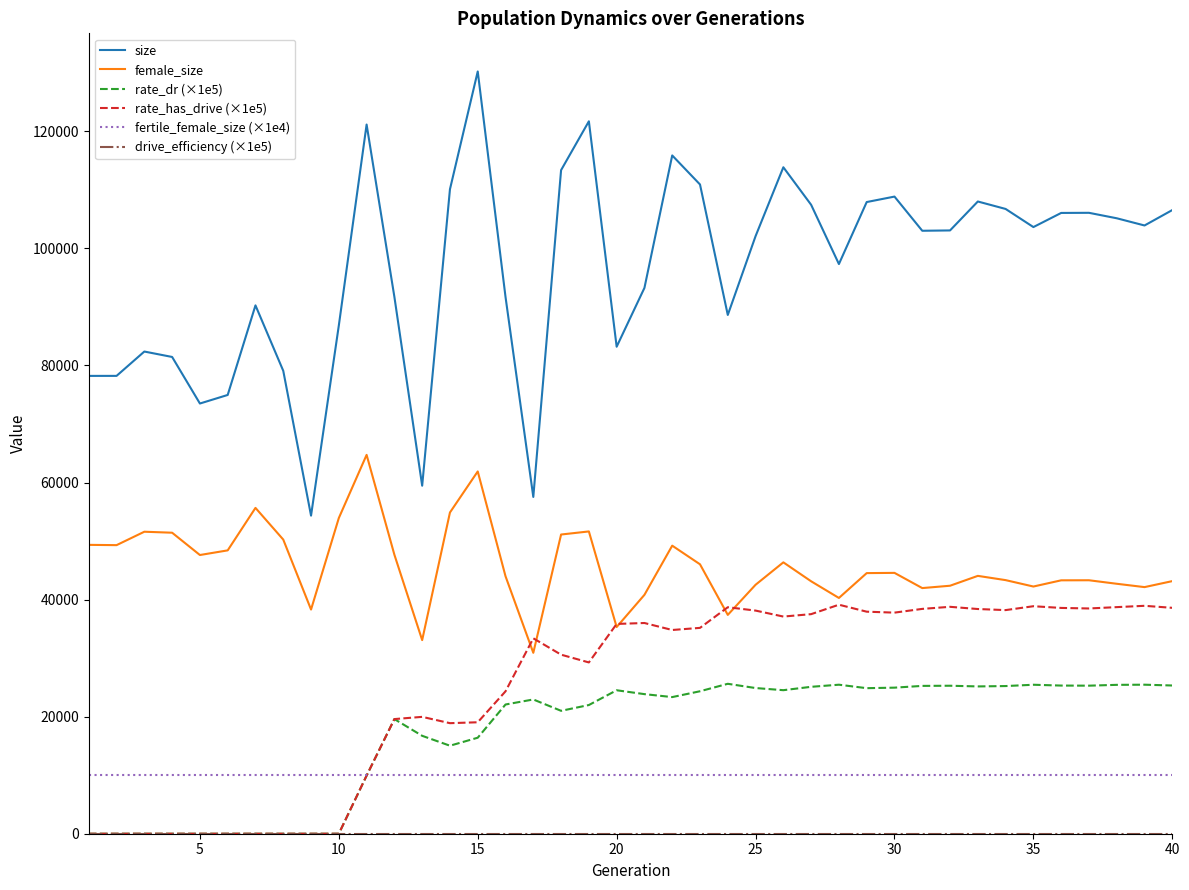

Which series has the largest total across all categories?

size